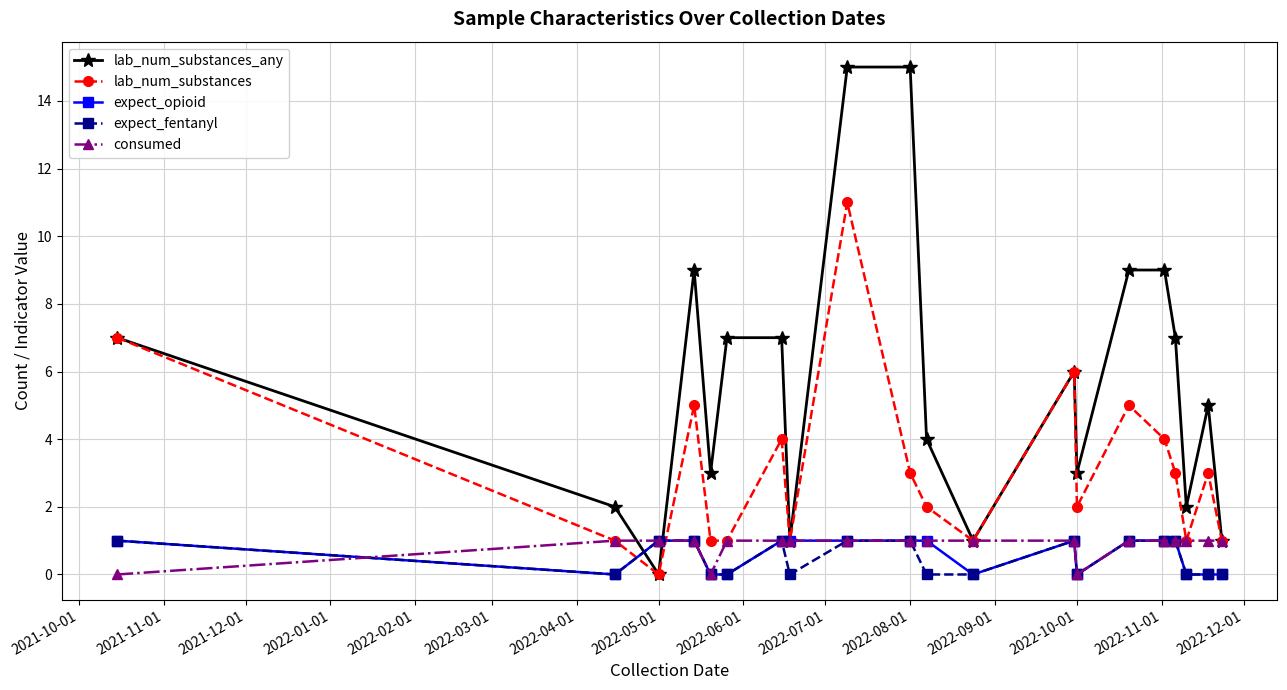

Count the number of data series in this chart.

5